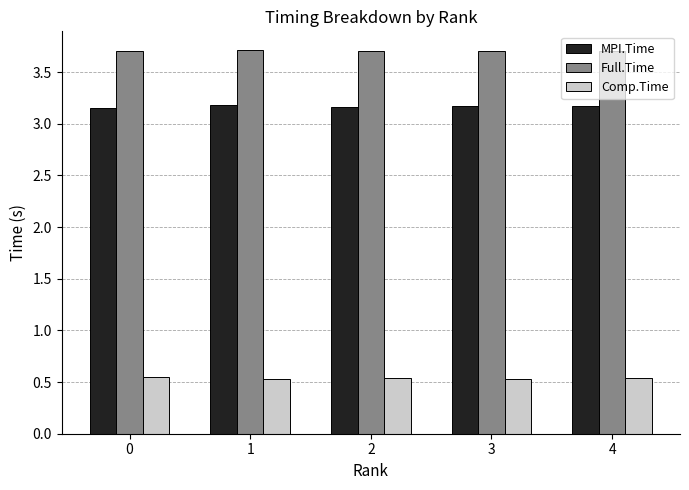

What is the sum of the Comp.Time values at 0 and 2?

1.1